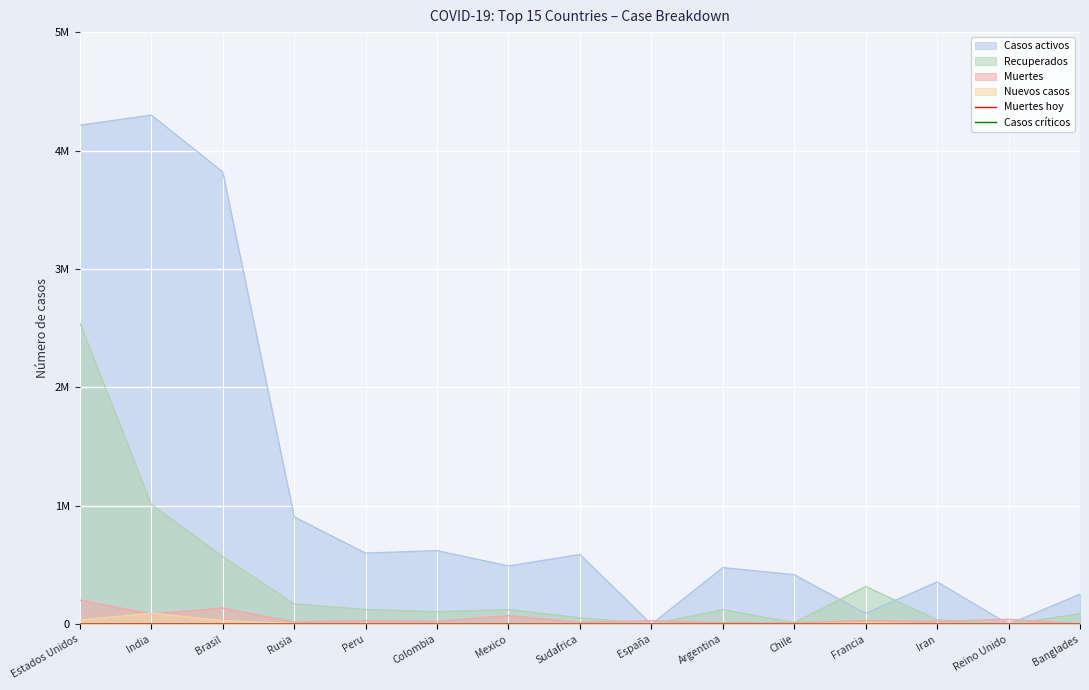

What is the label of the 14th point from the left?

Reino Unido